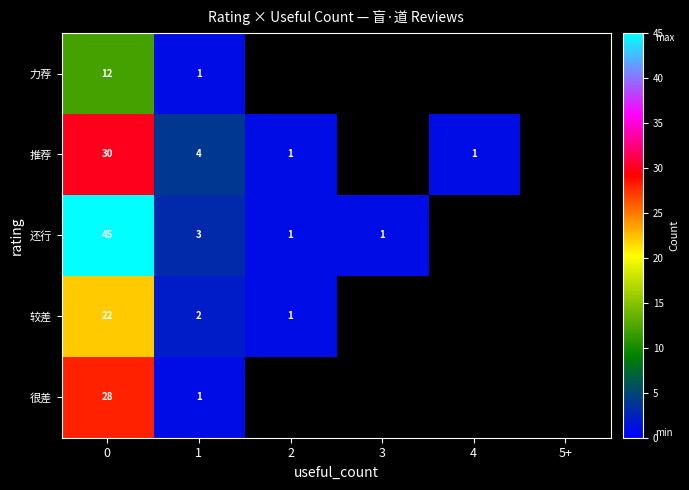

What is the total value across all series at 0?

137